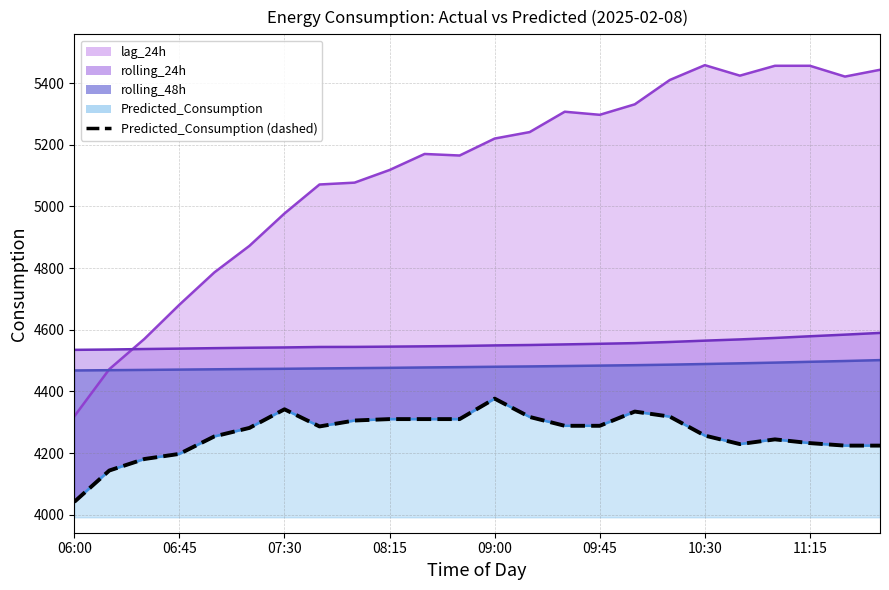

Does the chart display data point markers on the line(s)?

No